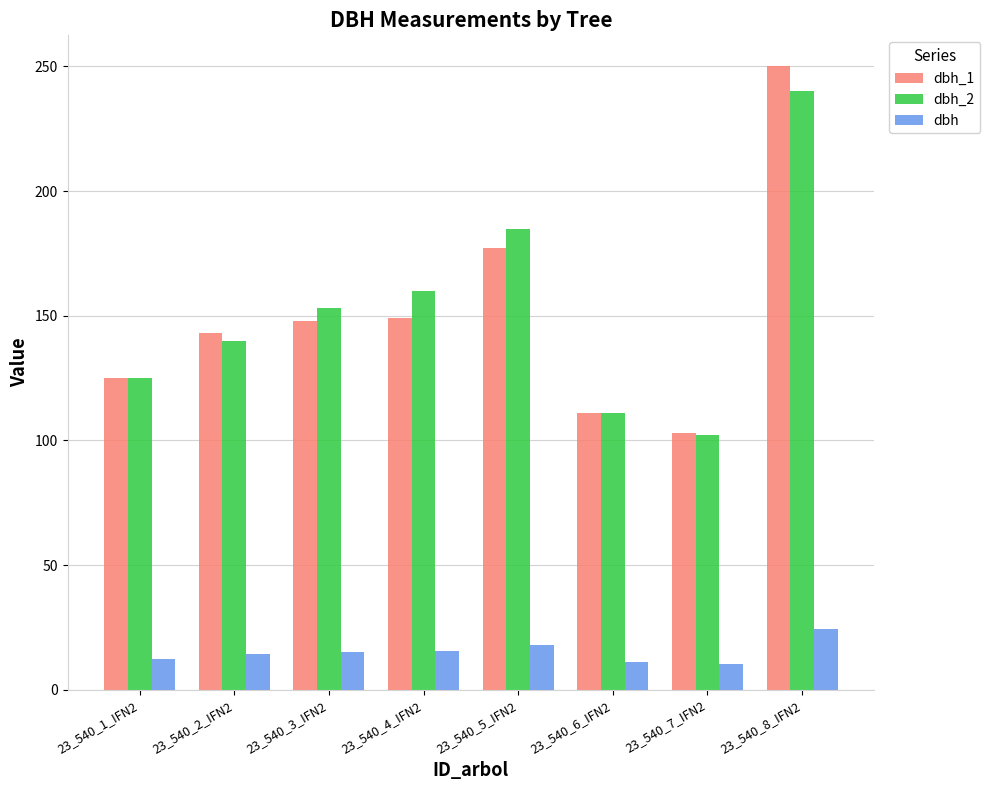

What is the value of the dbh bar at the 6th from the left?

11.1